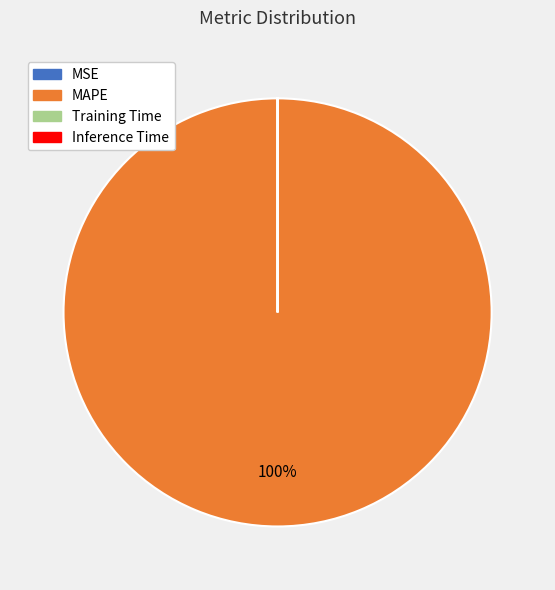

Is there any slice that represents more than half of the pie?

Yes